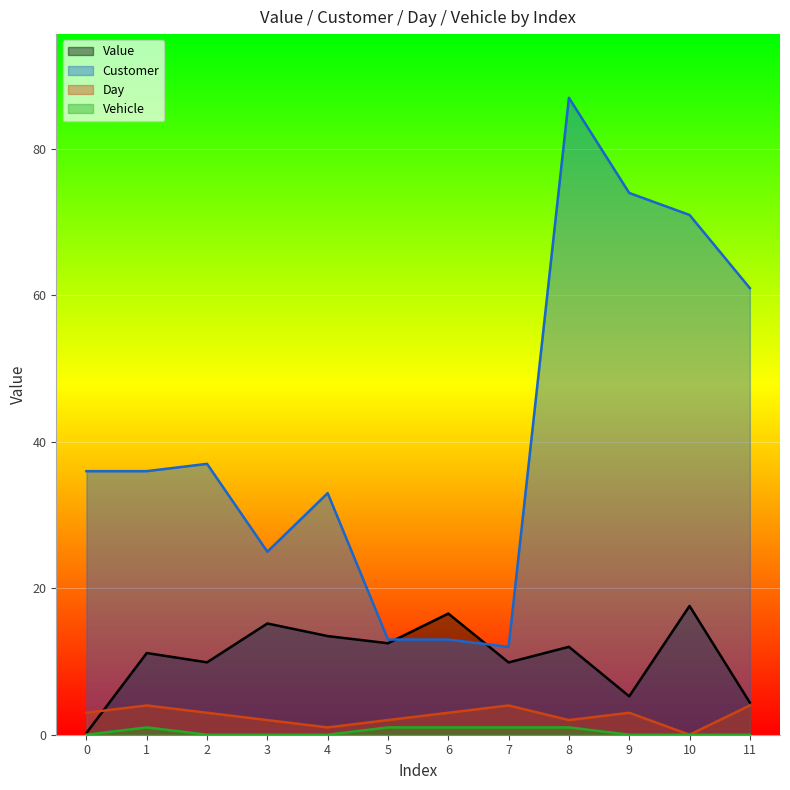

In Customer, how many points are lower than both neighbors (excluding endpoints)?

2